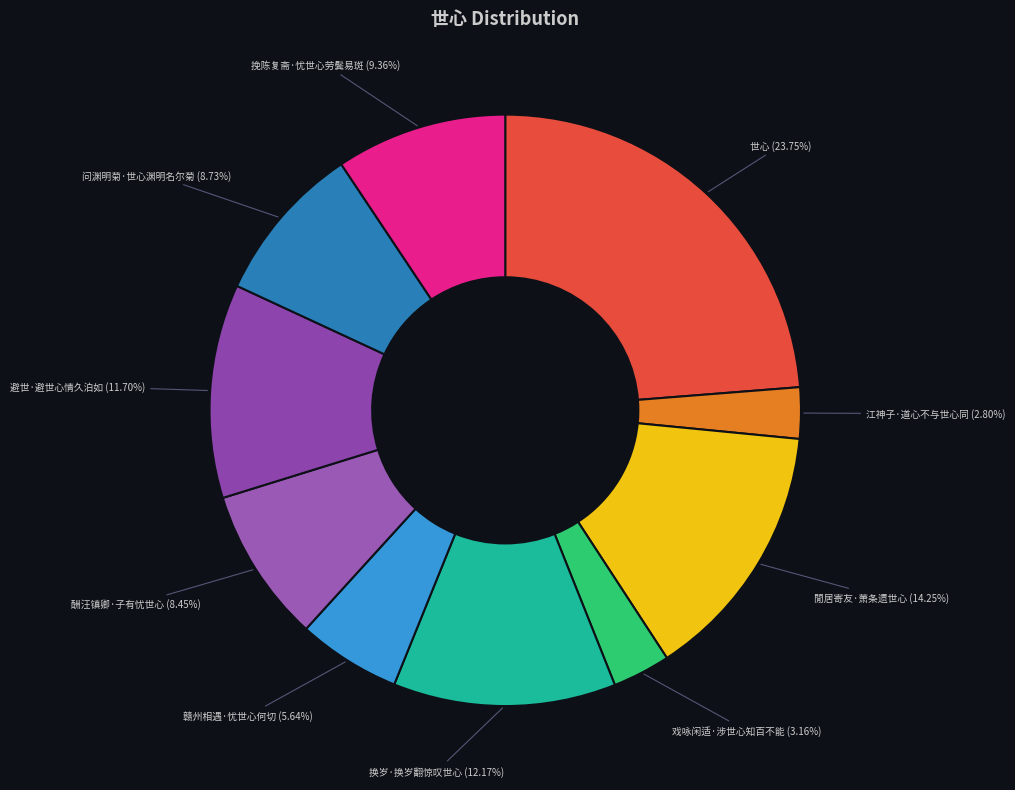

What percentage is the 酬汪镇卿·子有忧世心 slice, to the nearest percent?

8%